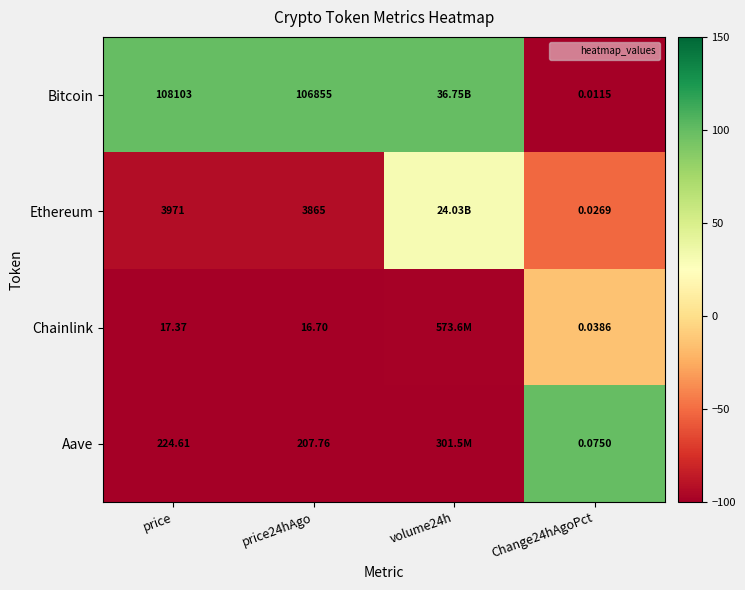

Is the value of Chainlink at price24hAgo greater than the value of Ethereum at price?

No